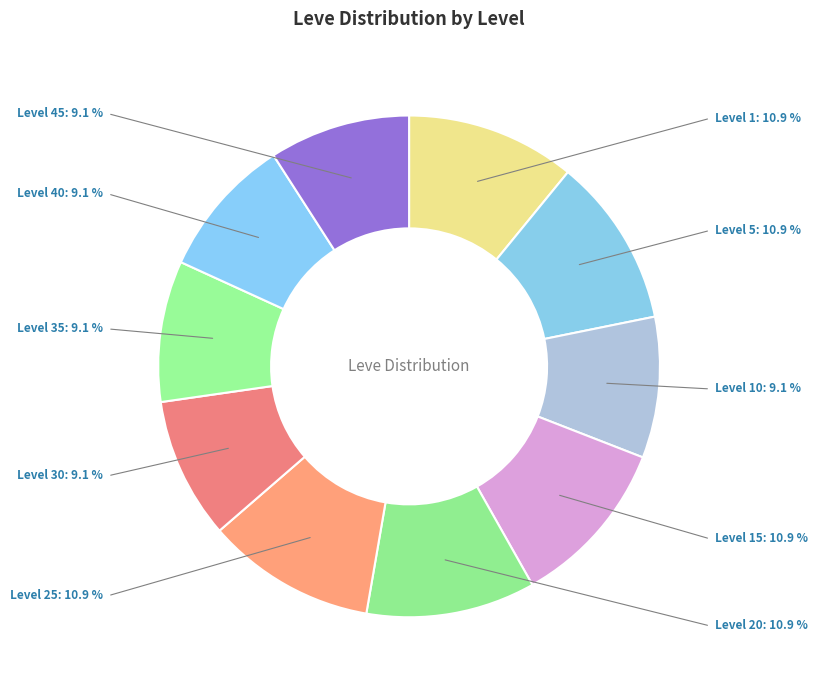

Count the number of slices in the pie.

10